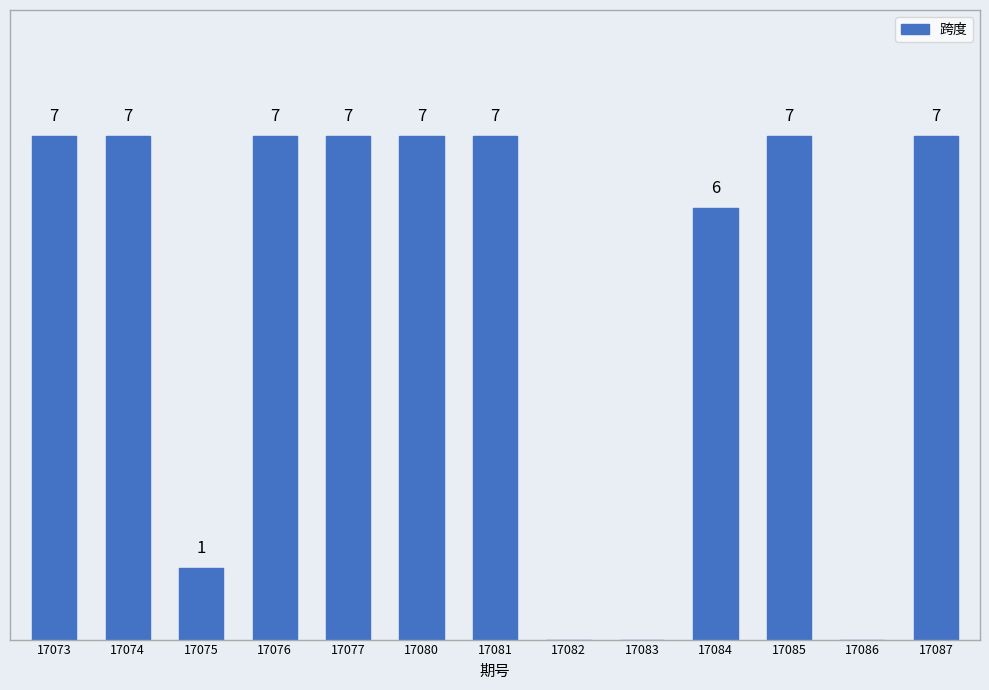

Rank the categories by value from highest to lowest.

17073, 17074, 17076, 17077, 17080, 17081, 17085, 17087, 17084, 17075, 17082, 17083, 17086